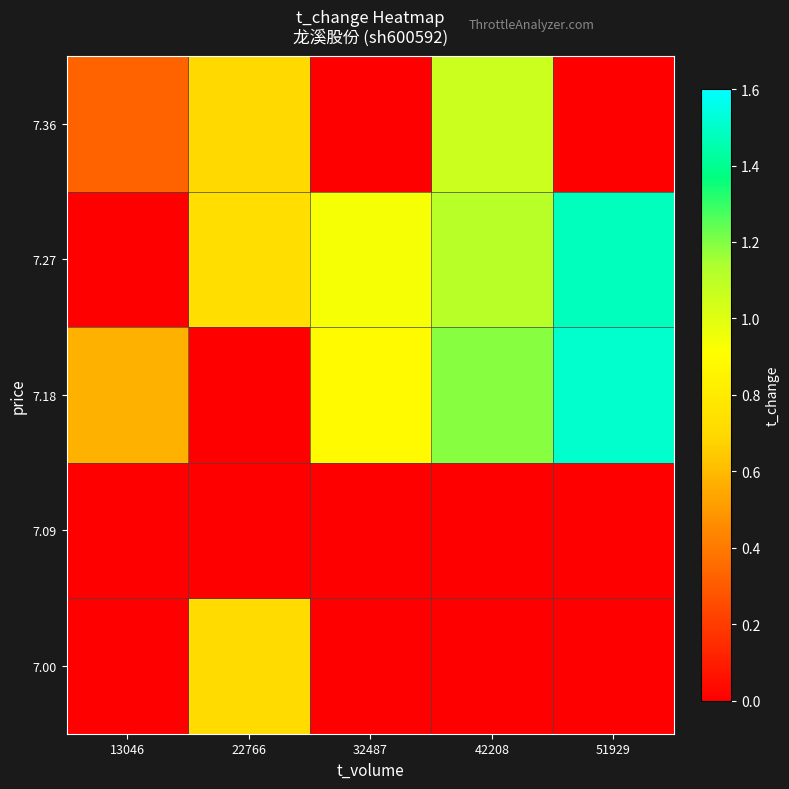

At which category does the chart reach its peak across all series?

51929